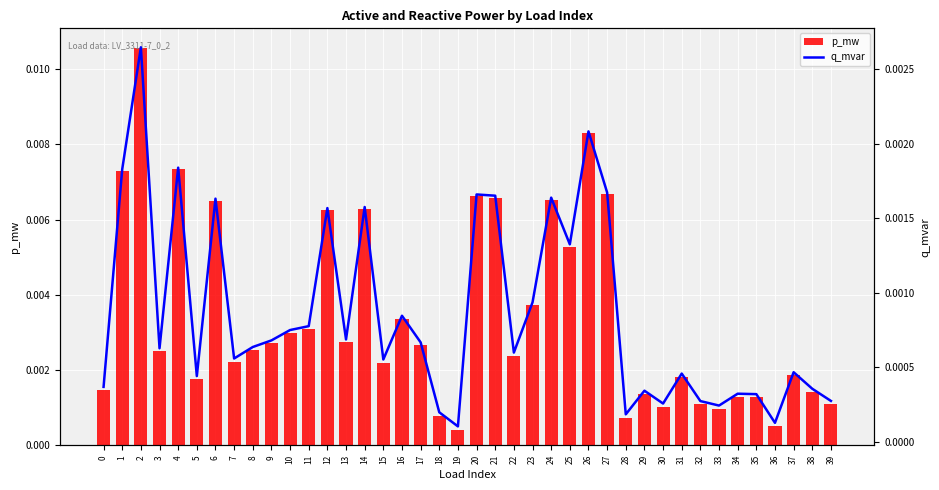

The q_mvar series shows 0.0 at 9. True or false?

True